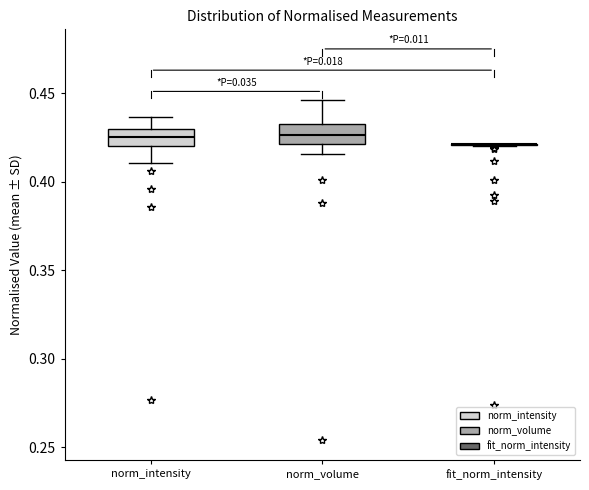

Reading left to right, transcribe this box plot: for each box, give where its median line is, the range the box spans, and where its two whiskers end, as read against the y-axis. The values are not printed on the chart, so give them approximately, as read against the axis.

norm_intensity: median 0.425, box 0.420 to 0.430, whiskers 0.410 to 0.435
norm_volume: median 0.425, box 0.420 to 0.435, whiskers 0.415 to 0.445
fit_norm_intensity: box collapsed to a line at 0.420, whiskers 0.420 to 0.420